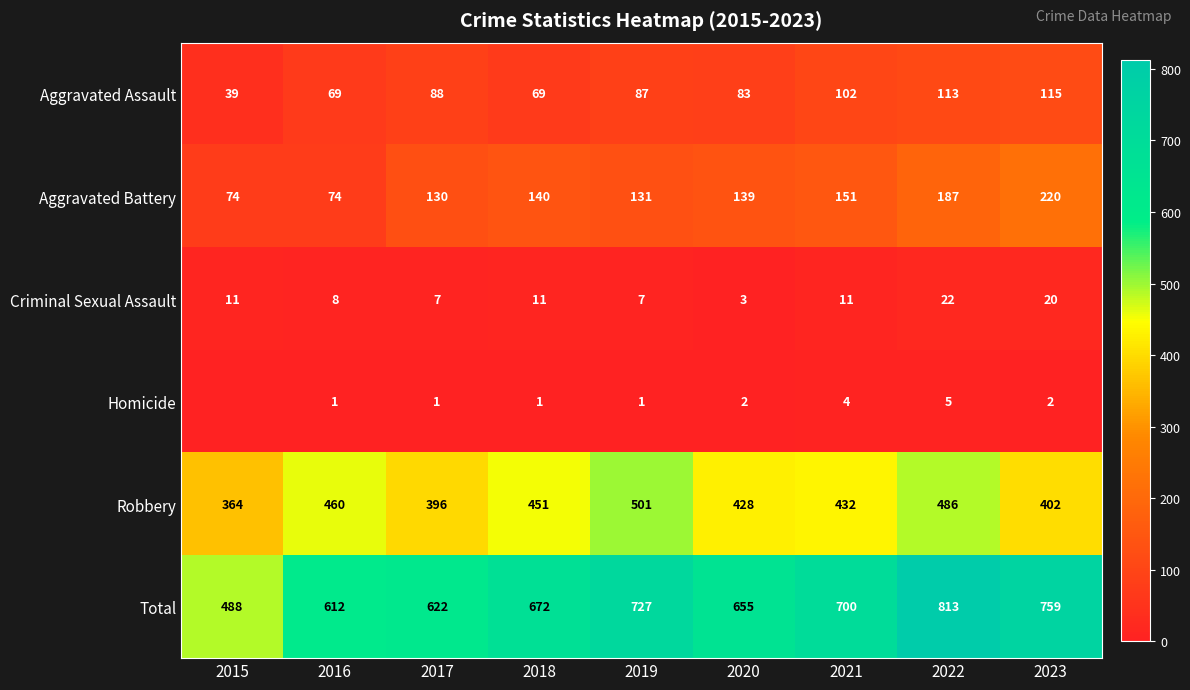

Count the number of categories in the chart.

9